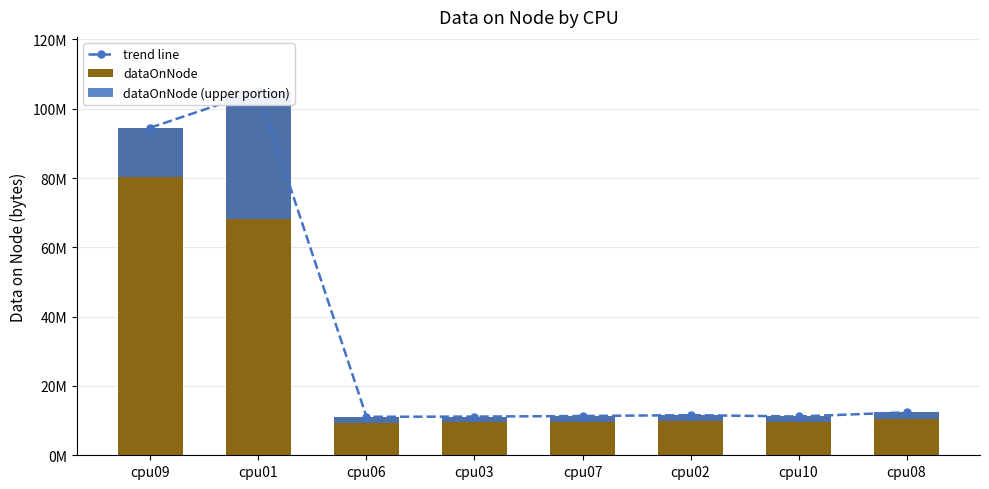

What is the difference between the highest and lowest values at cpu01?

68234192.0